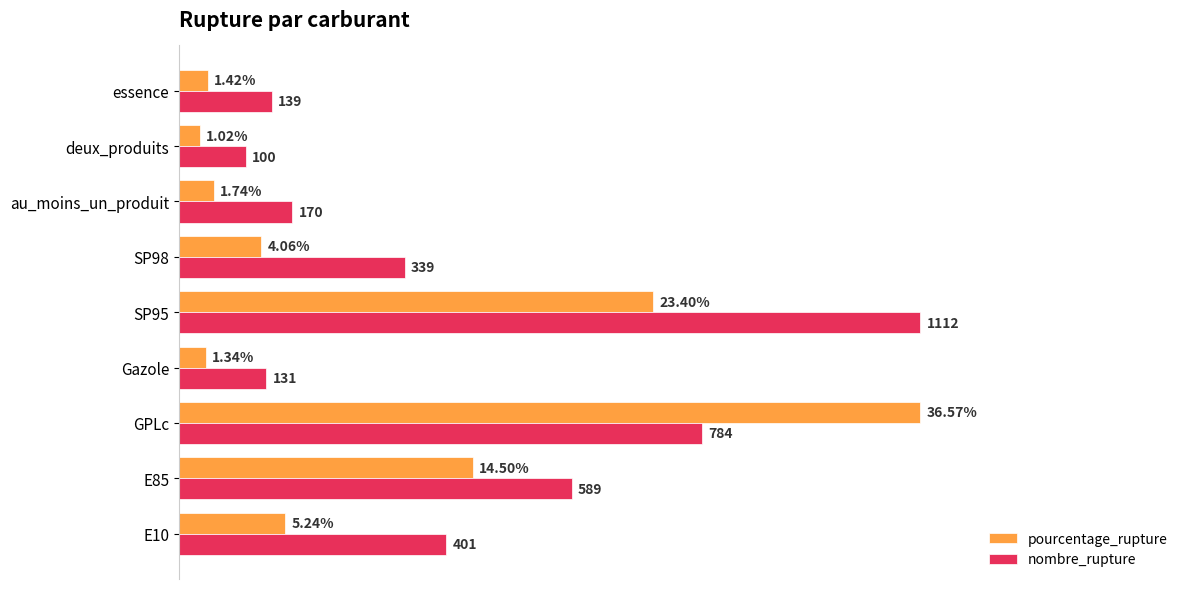

Which category has the lowest value in the pourcentage_rupture series?

deux_produits